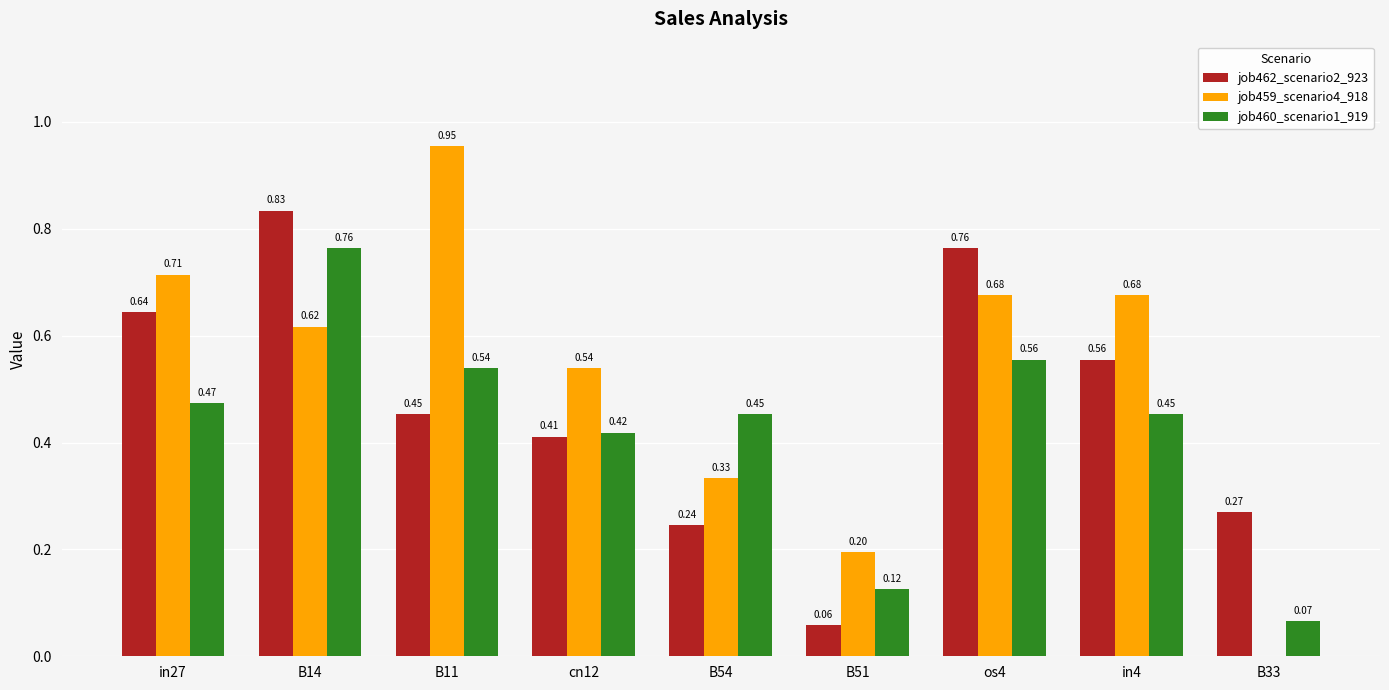

Is the value of job460_scenario1_919 at in27 greater than the value of job459_scenario4_918 at in4?

No